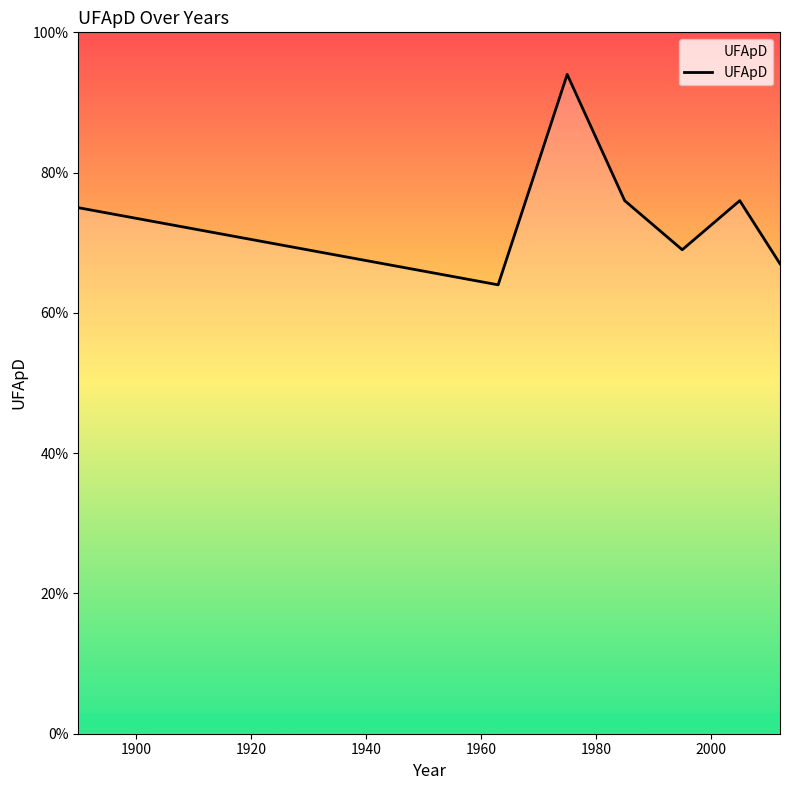

How many categories are shown in the chart?

7